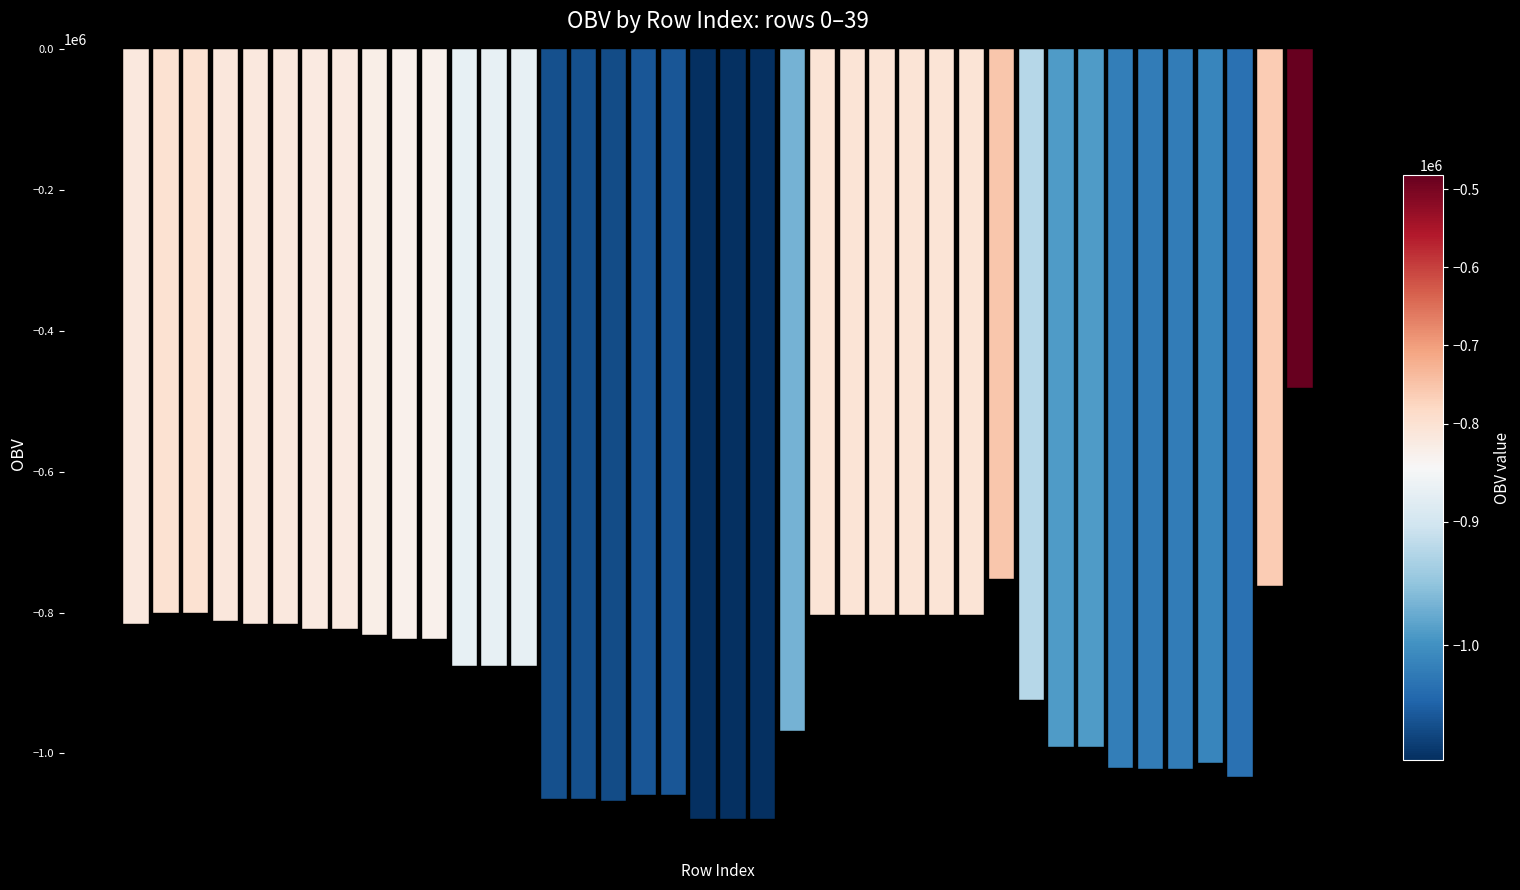

What is the value of the 4th bar from the left?

-812501.4